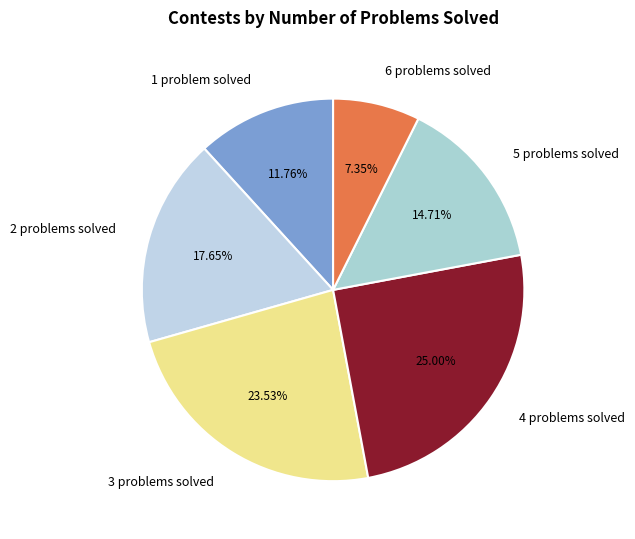

Is there a majority slice in this chart?

No